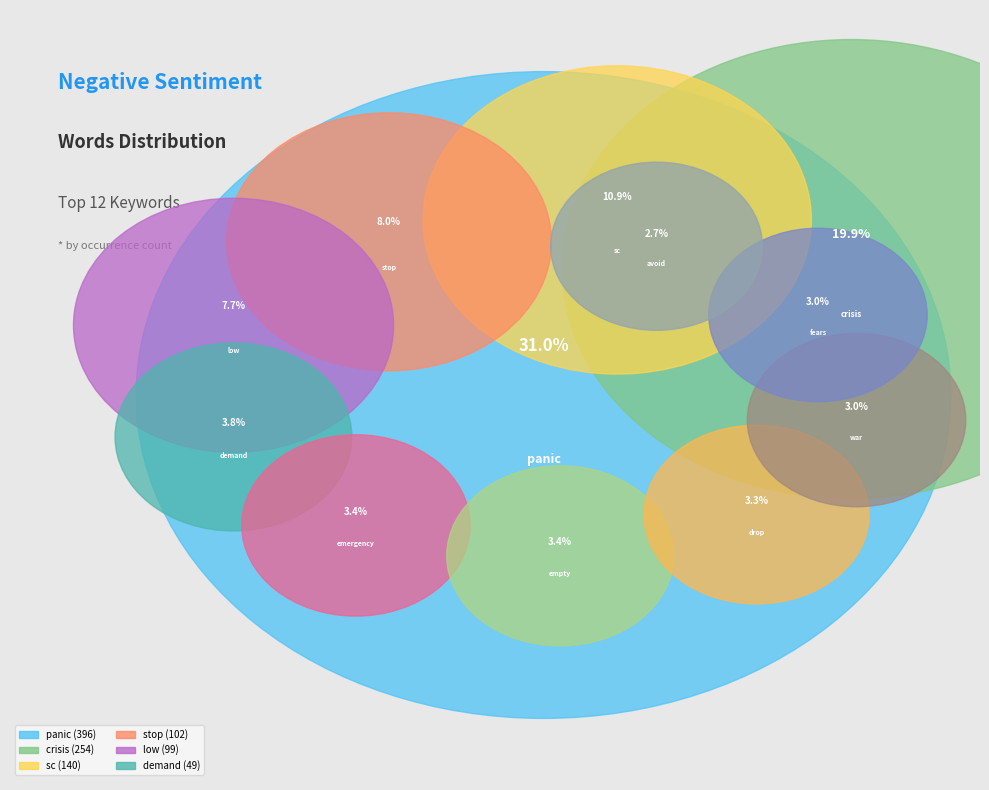

To the nearest percent, what is the average slice percentage?

8%